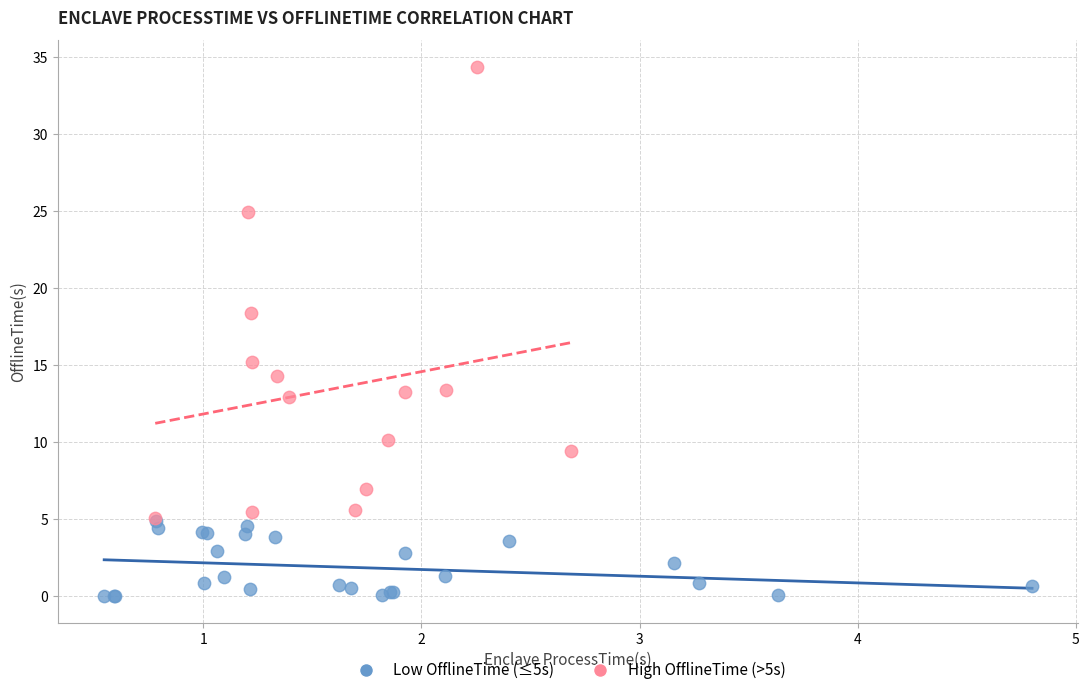

Which series reaches the minimum Y coordinate?

Low OfflineTime (≤5s)